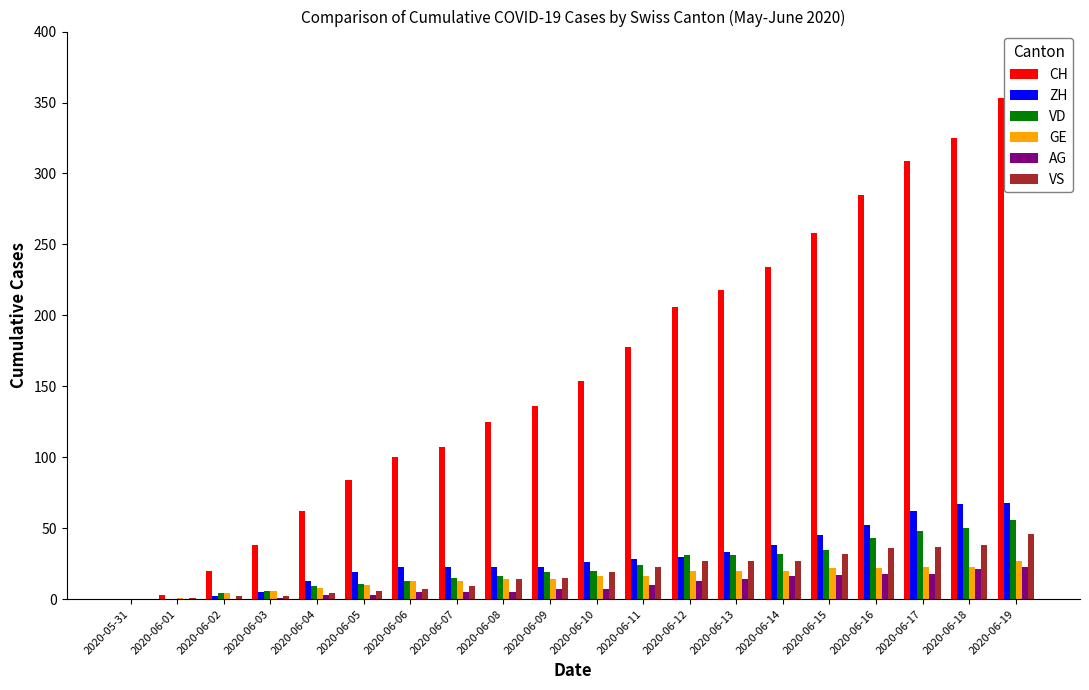

What is the sum of all VS values?

372